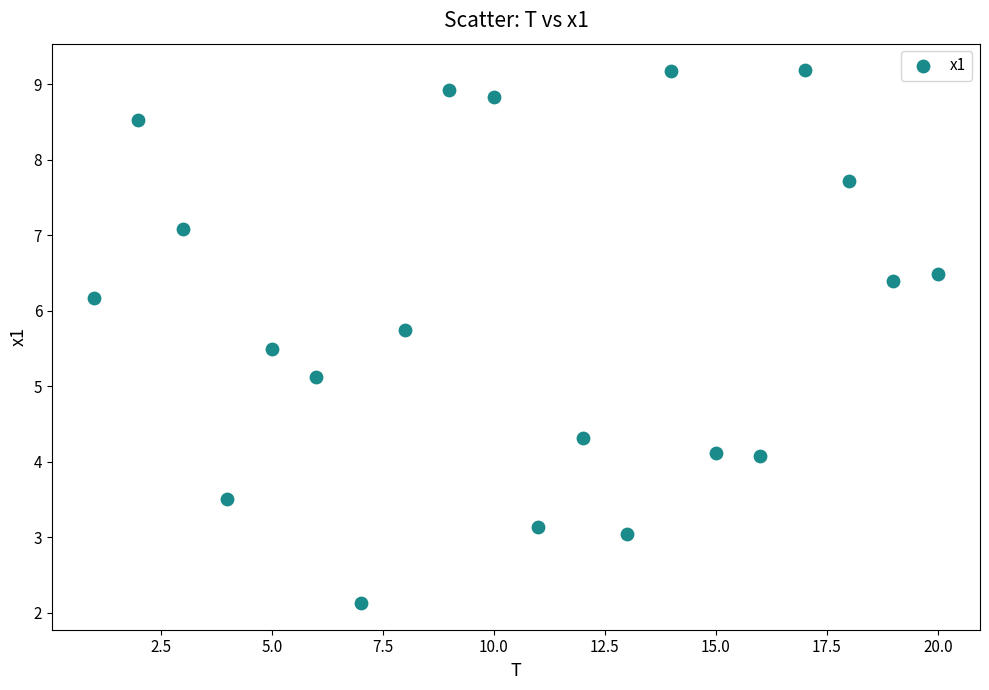

What Y value in the scatter plot is closest to 5?

5.1